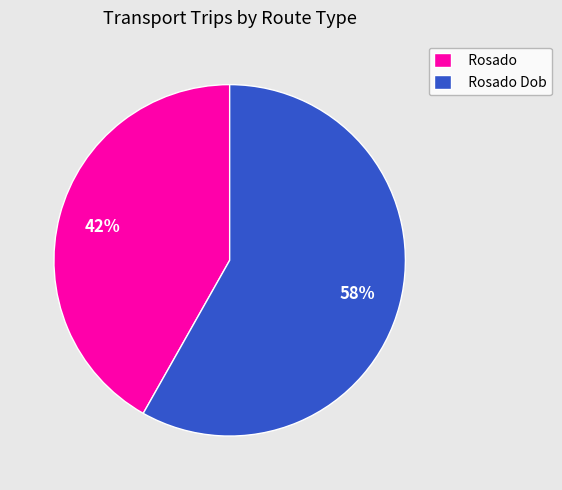

Is it true that Rosado is 33% of the pie?

False